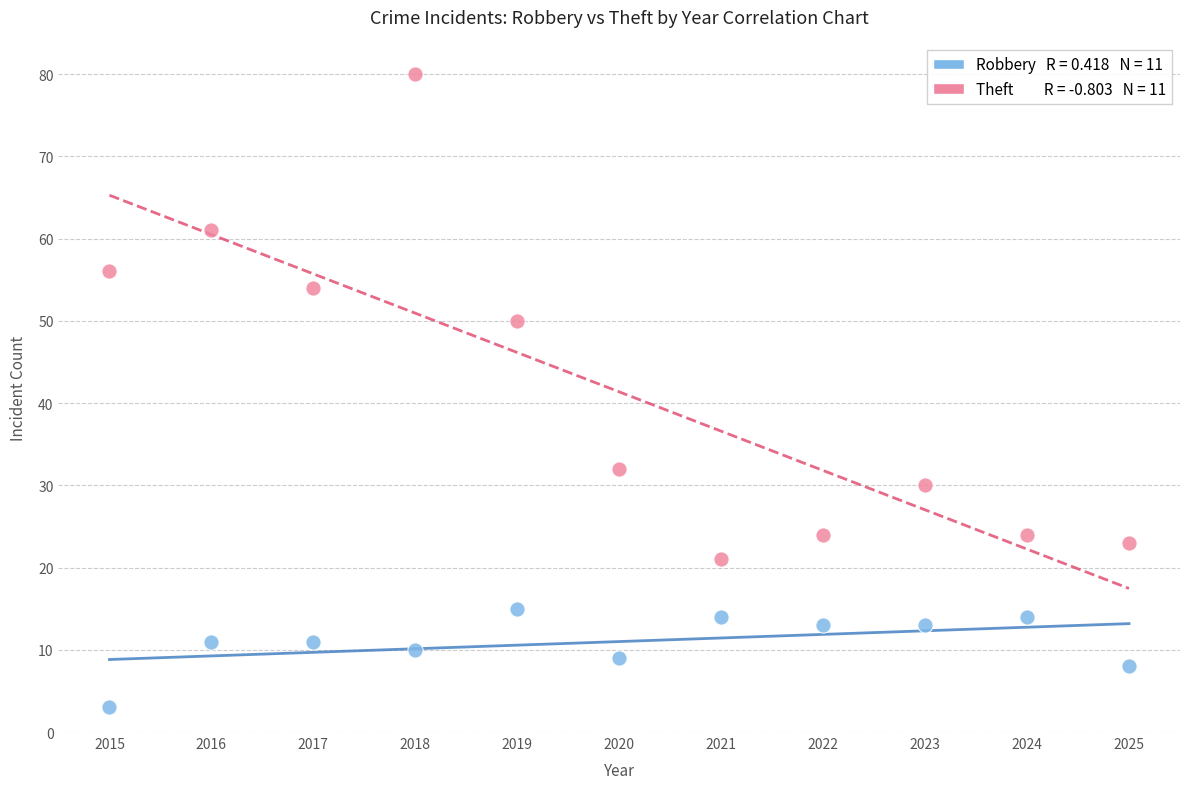

Across all data points, what is the range of Y values (max minus min)?

77